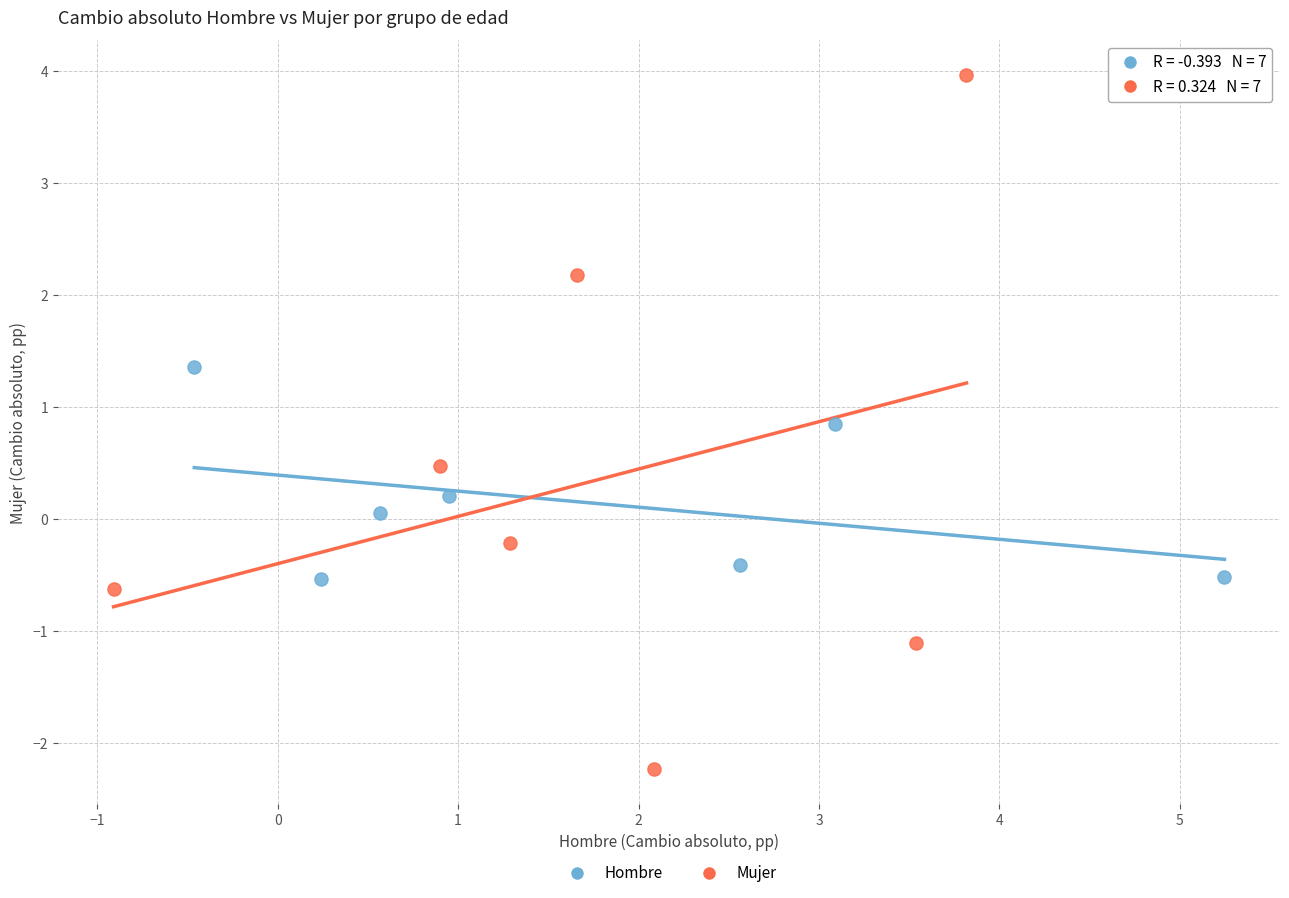

What are all the series names shown in the legend?

Hombre, Mujer